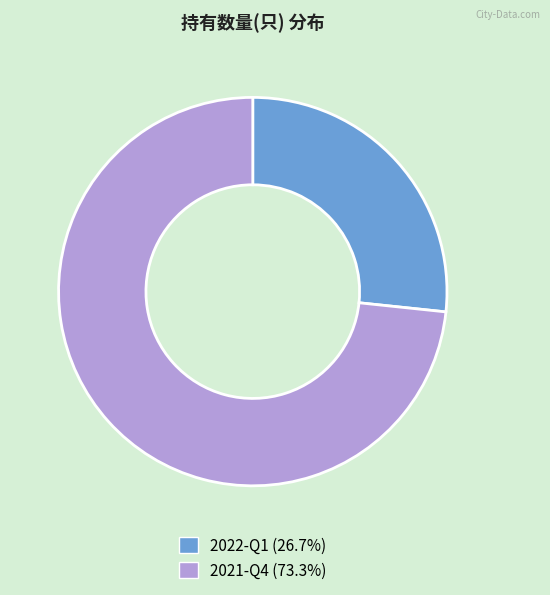

Is the sum of 2021-Q4 and 2022-Q1 greater than half?

Yes